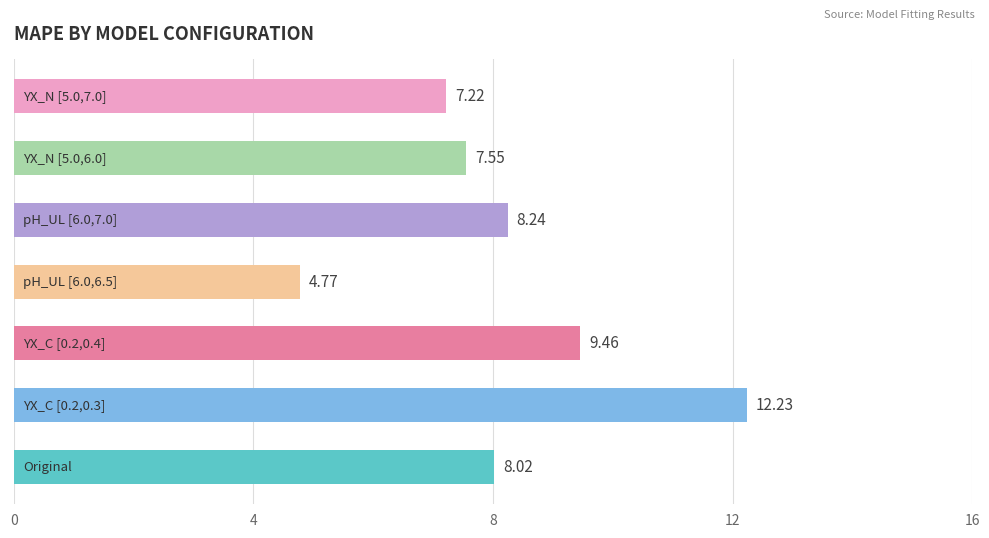

What is the minimum value shown in the chart?

4.8